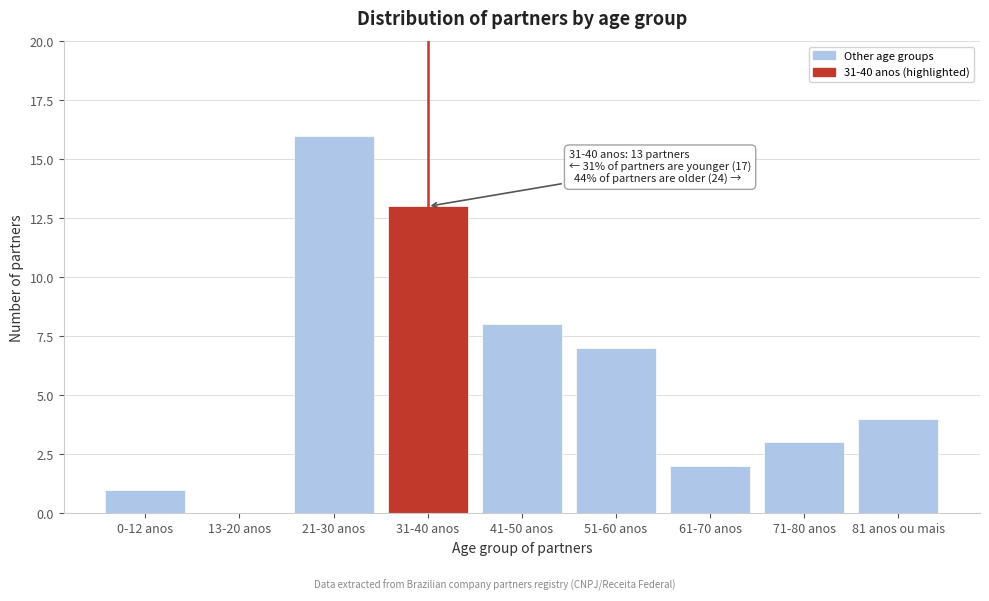

Reading left to right, what are all the values shown in this chart?

0-12 anos=1	13-20 anos=0	21-30 anos=16	31-40 anos=13	41-50 anos=8	51-60 anos=7	61-70 anos=2	71-80 anos=3	81 anos ou mais=4